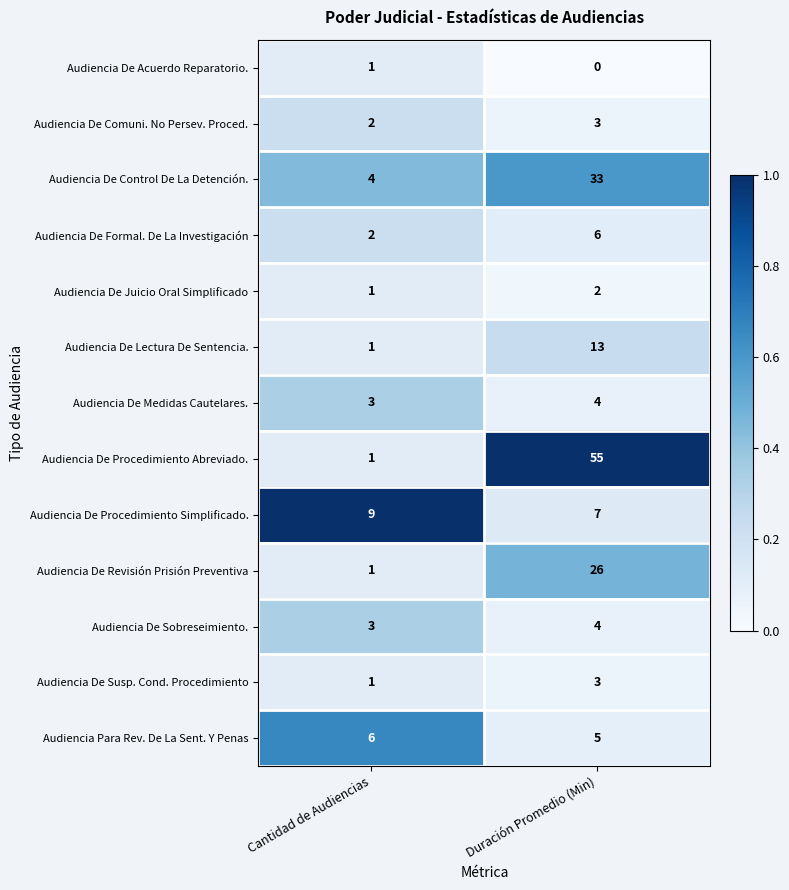

What is the total value across all series at Duración Promedio (Min)?

161